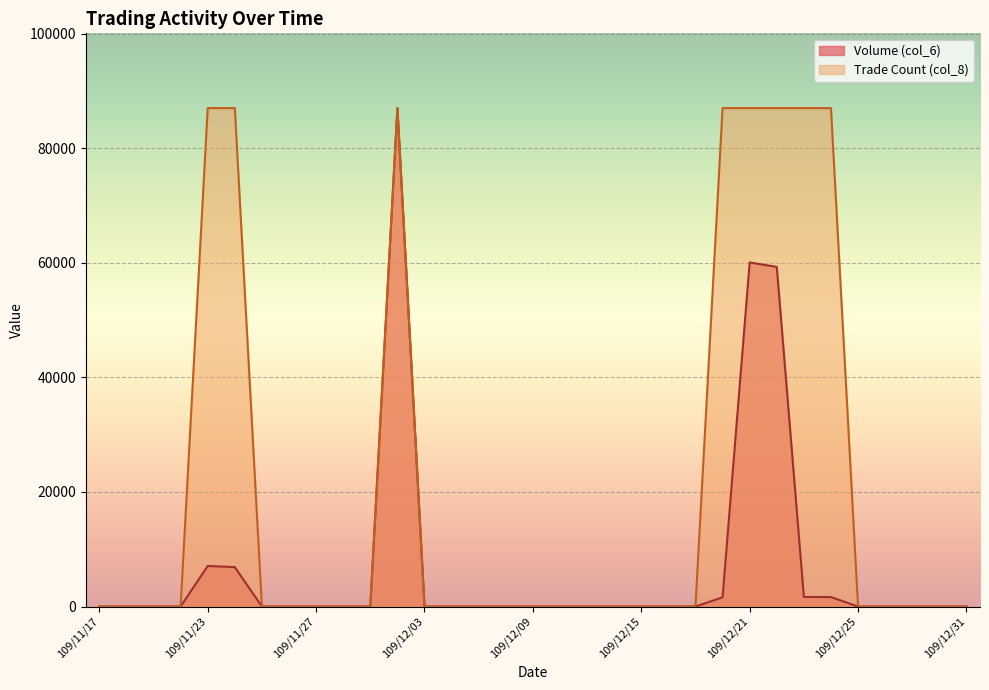

True or false: Trade Count (col_8) and Volume (col_6) cross at least once.

False